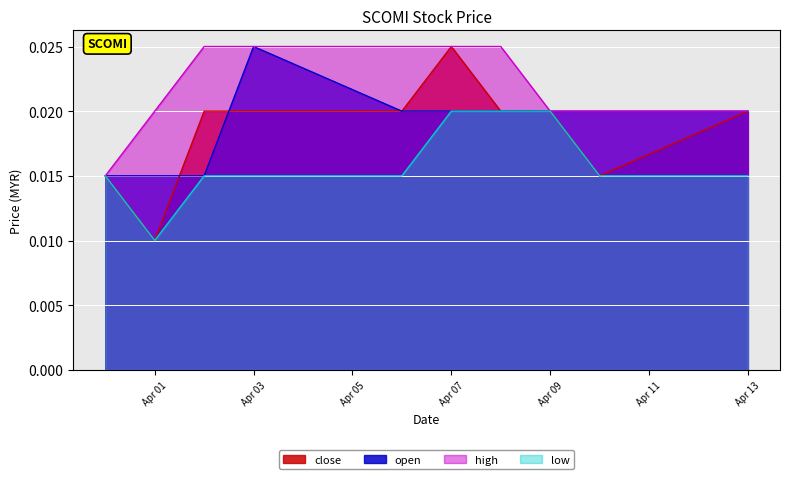

What are all the series names shown in the legend?

close, open, high, low